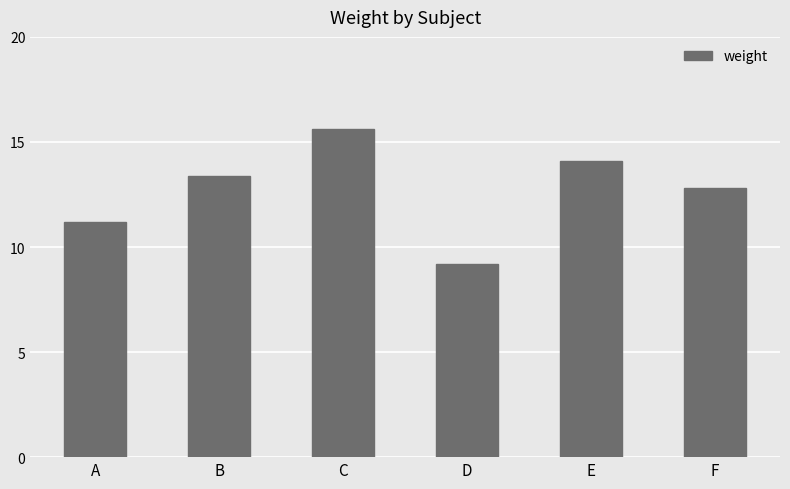

How many bars are there in total?

6